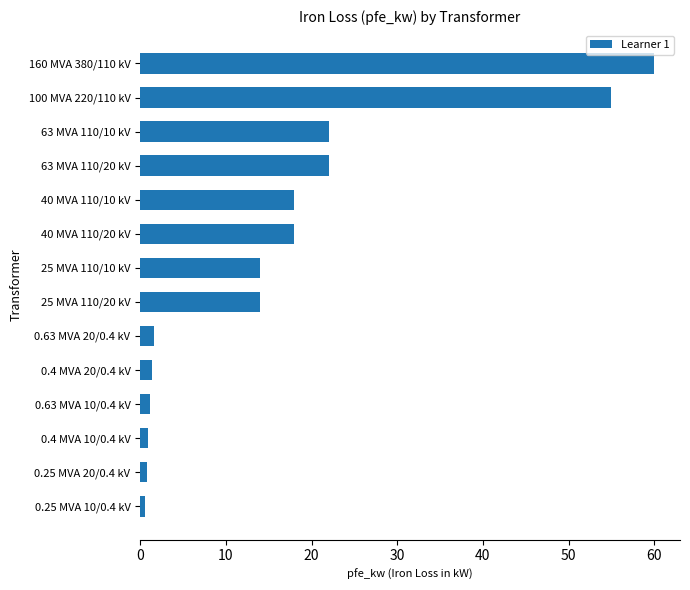

How many categories are shown in the chart?

14